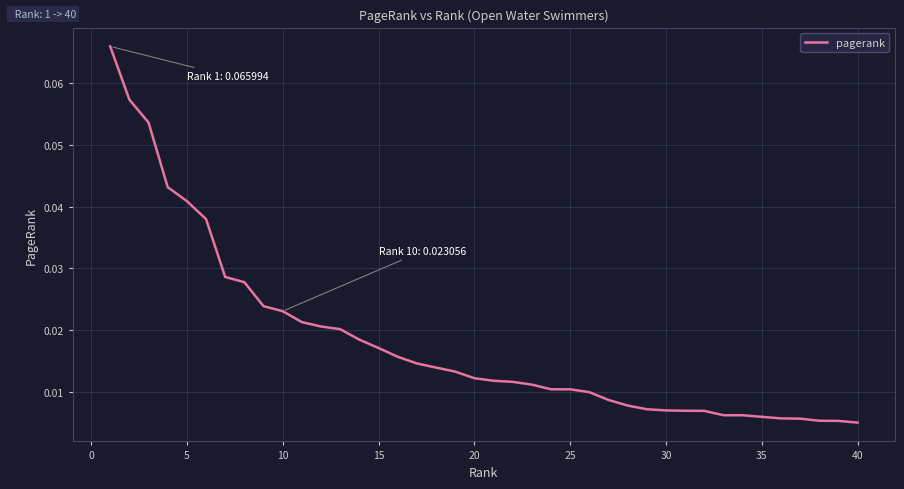

How many lines are shown in the chart?

1